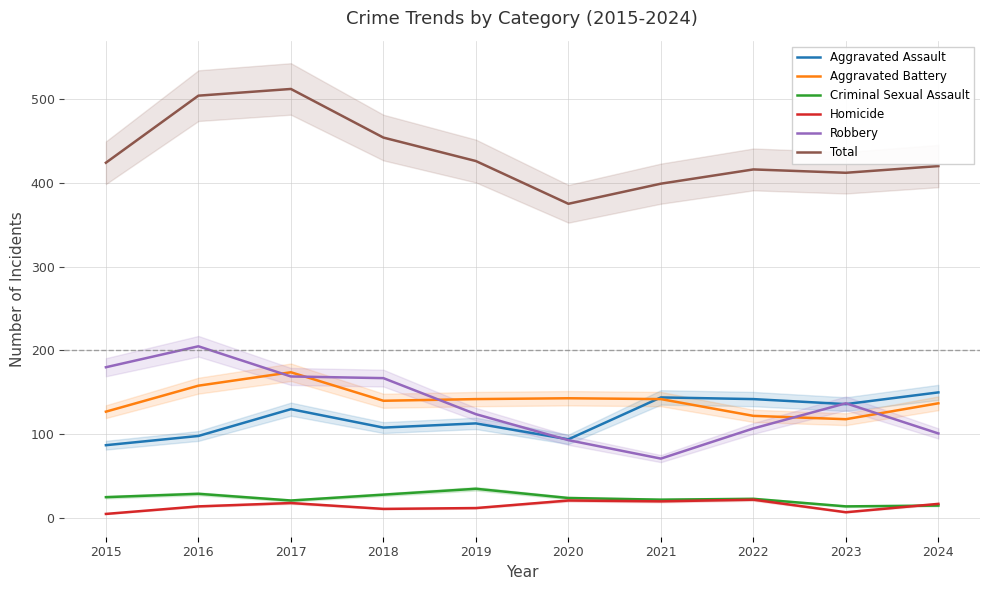

What is the value of the Robbery point at the 4th from the left?

167